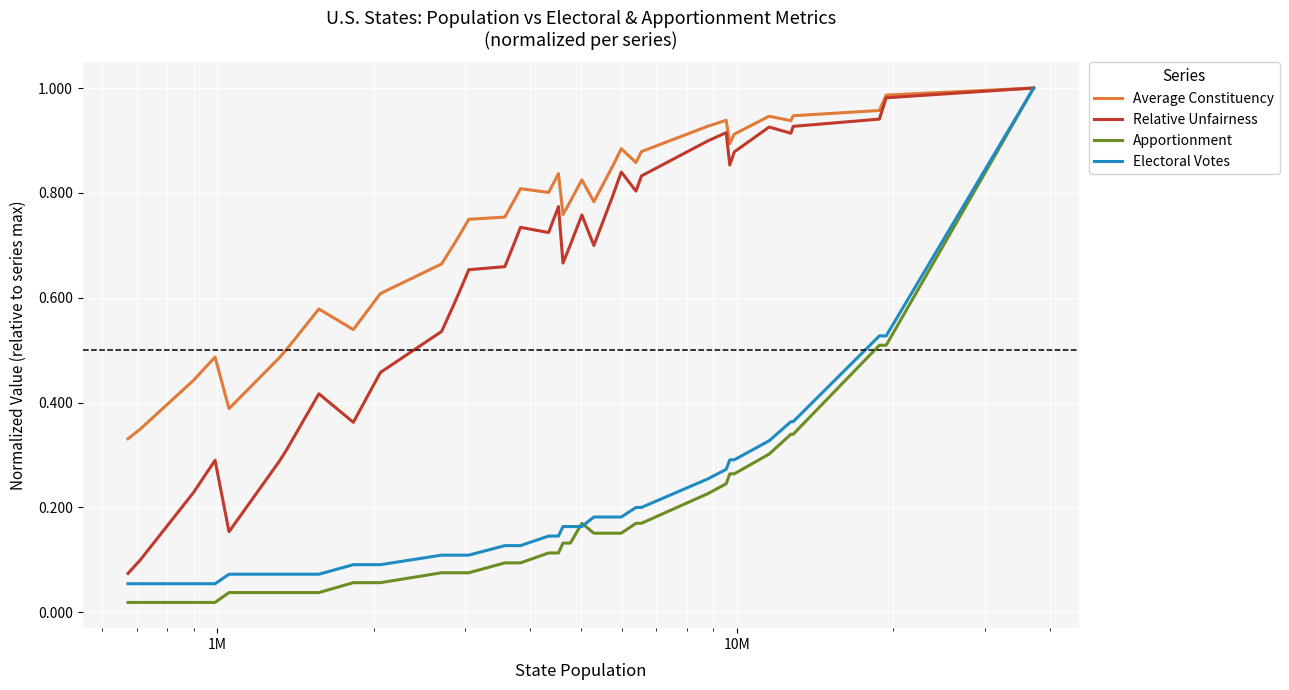

True or false: Average Constituency has more than 2 interior local peaks.

True